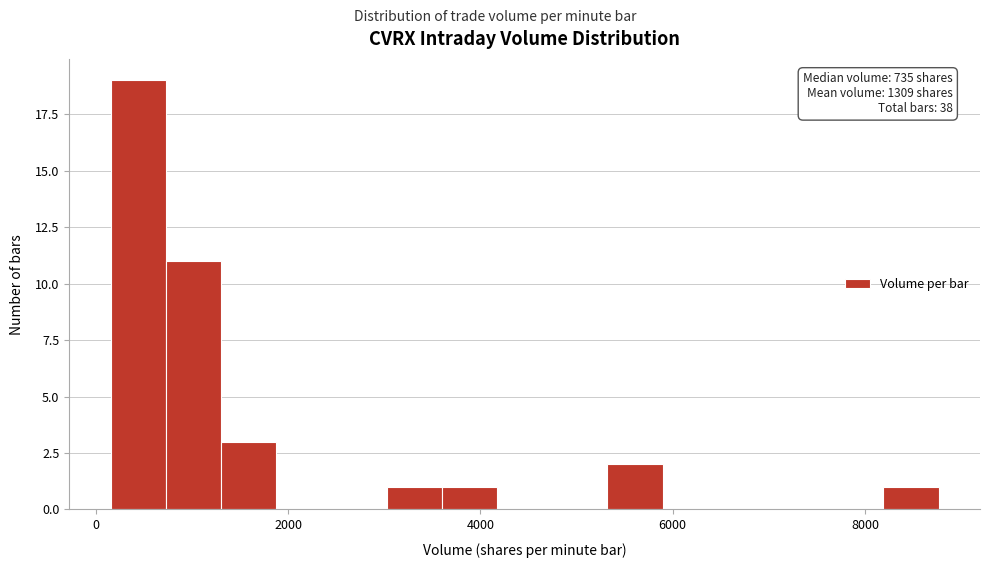

Around what value on the x-axis is the tallest bar? Give the approximate position of its centre, as read against the axis.

400